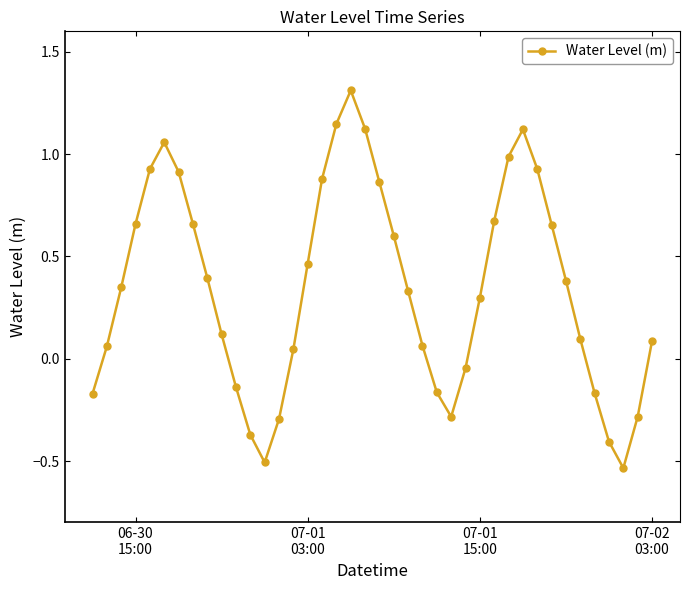

True or false: there are more than 1 points higher than both neighbors.

True